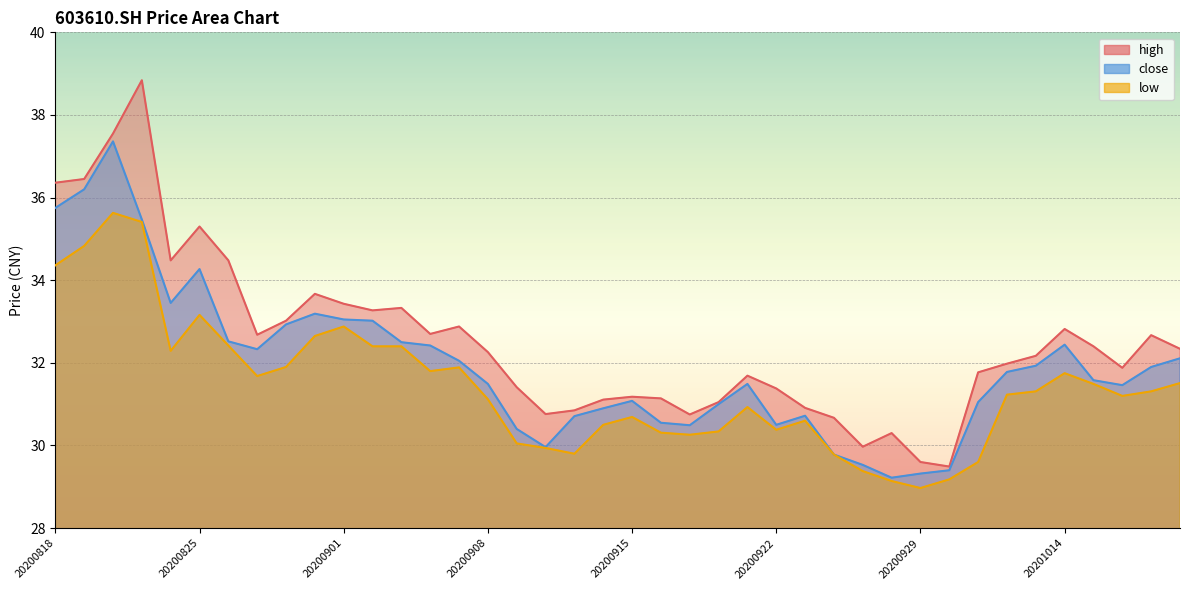

Where does the low series first go above 31?

20200818